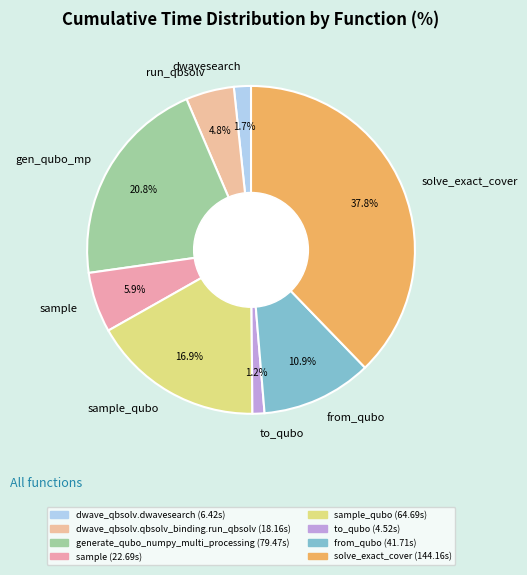

Which slice is the largest?

solve_exact_cover